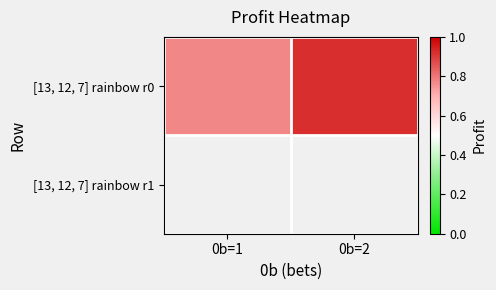

What is the difference between the maximum and minimum values?

0.1